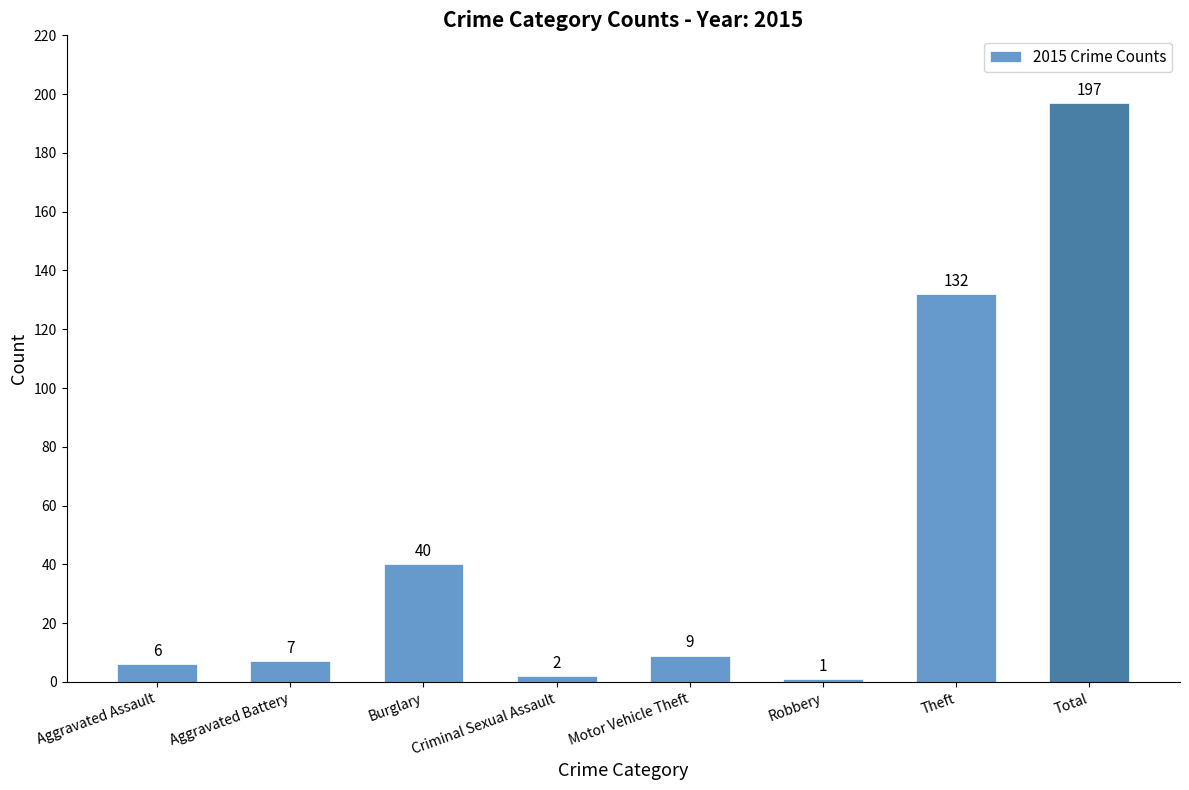

Reading left to right, list all the values displayed in this chart.

6	7	40	2	9	1	132	197